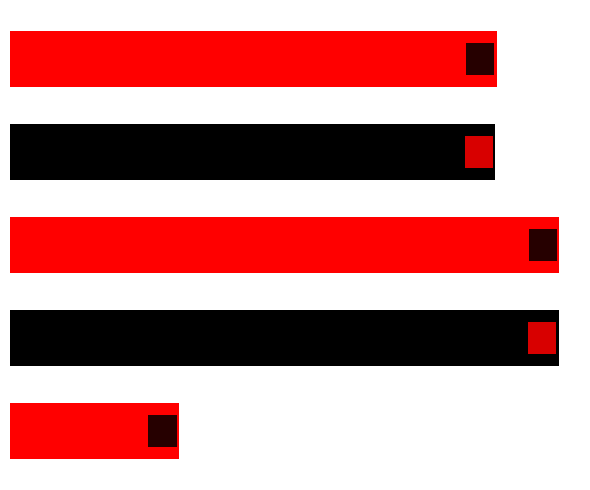

How many data points does each series have?

5